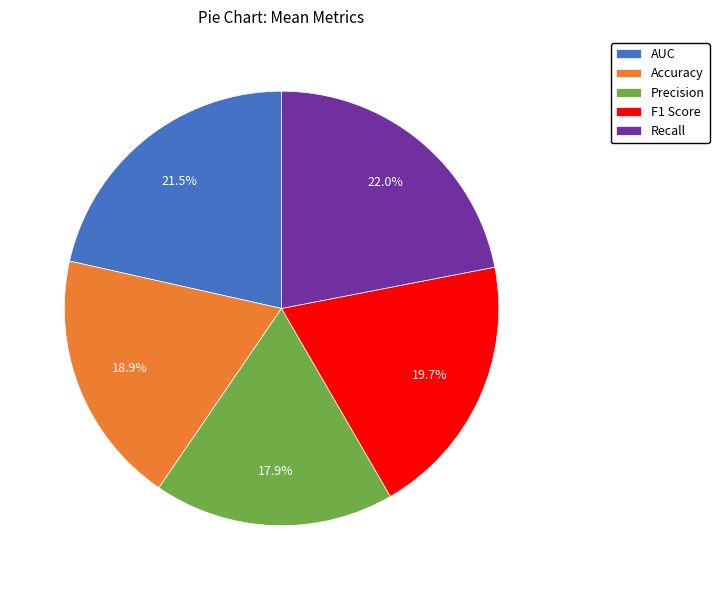

Which category has the smallest portion of the pie?

Precision